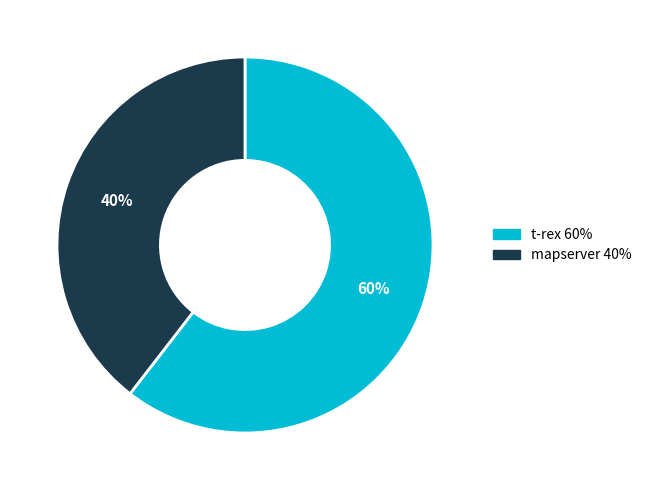

What percentage is the mapserver slice, to the nearest percent?

40%